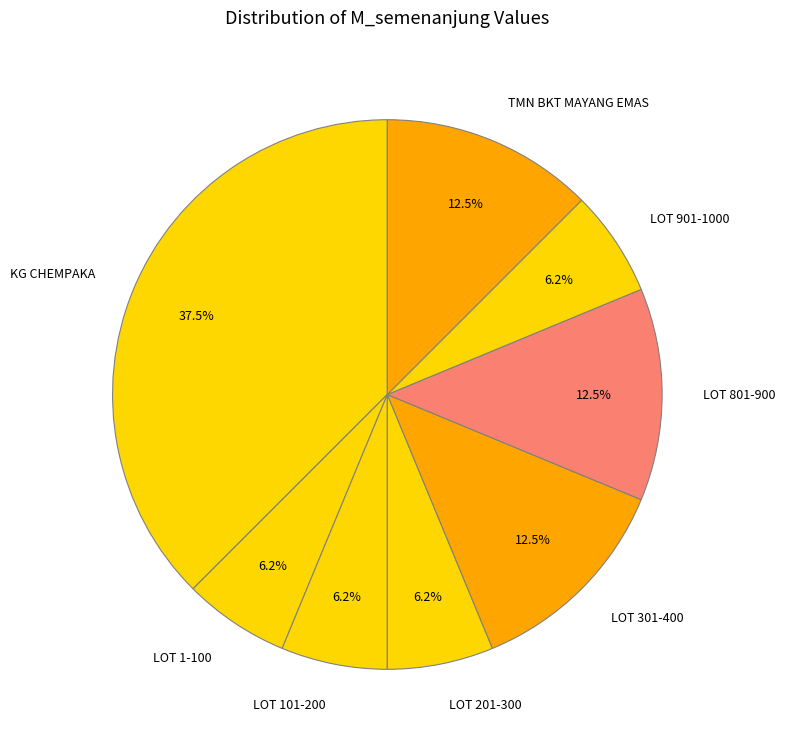

Is it true that LOT 901-1000 is 1% of the pie?

False